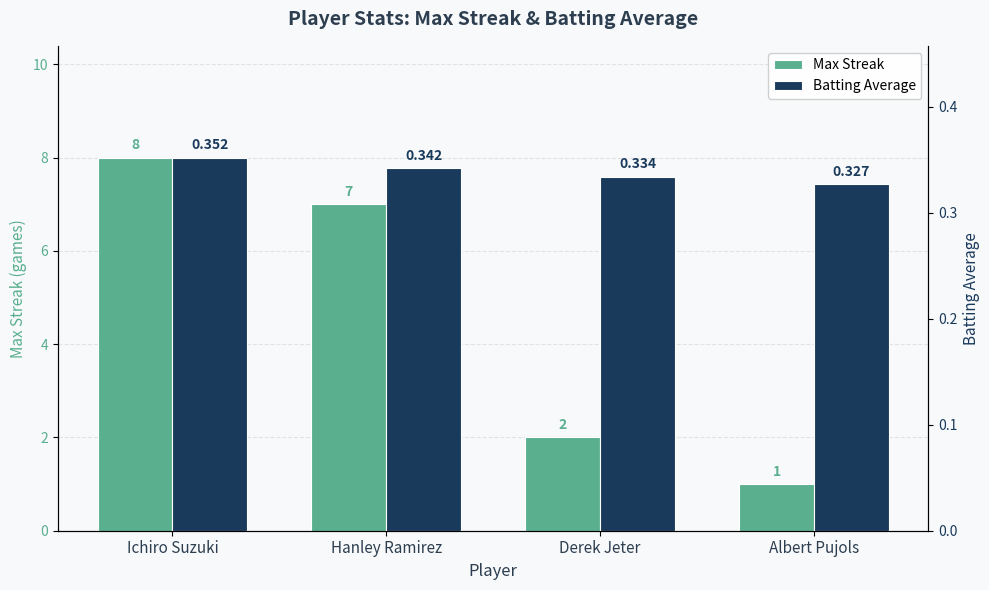

What is the greatest value displayed?

8.0